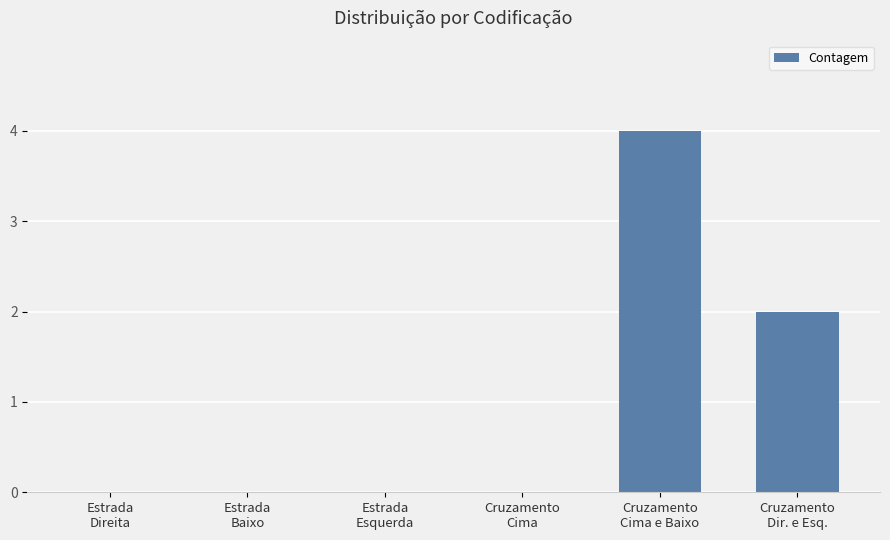

What is the sum of all values?

6